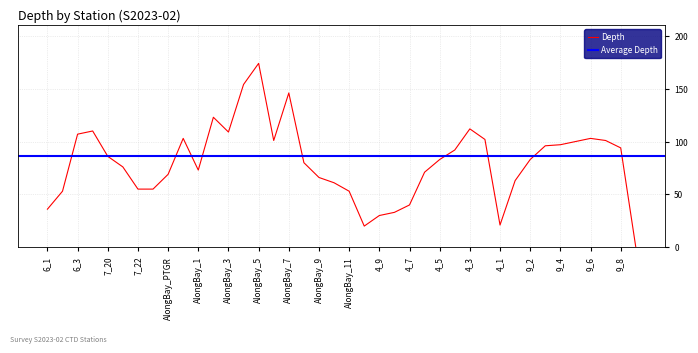

The chart shows a value of 54 at 4_8. True or false?

False